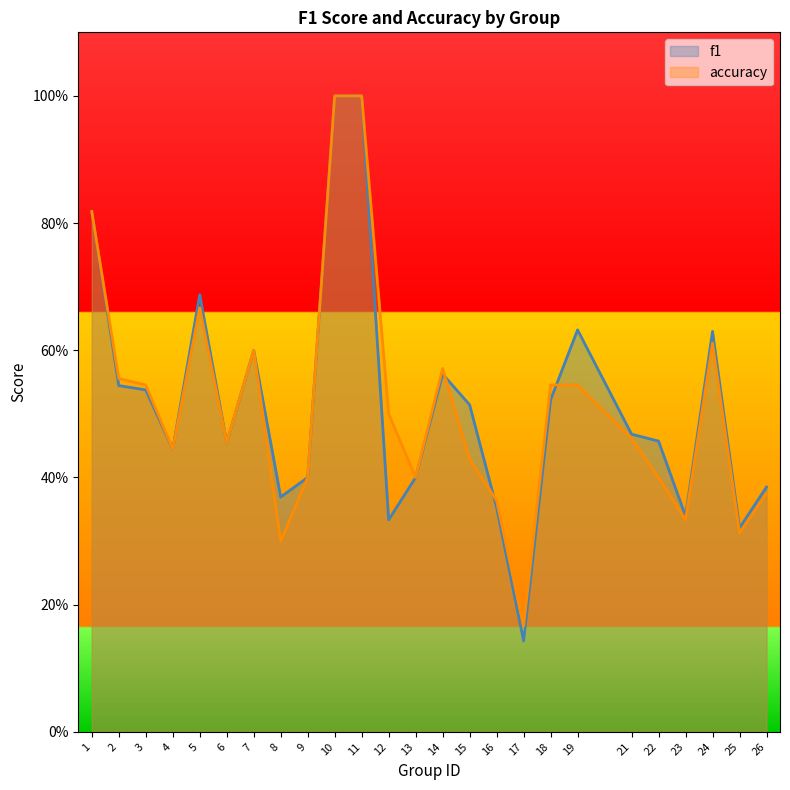

Rank the series at 9 from highest to lowest value.

f1, accuracy